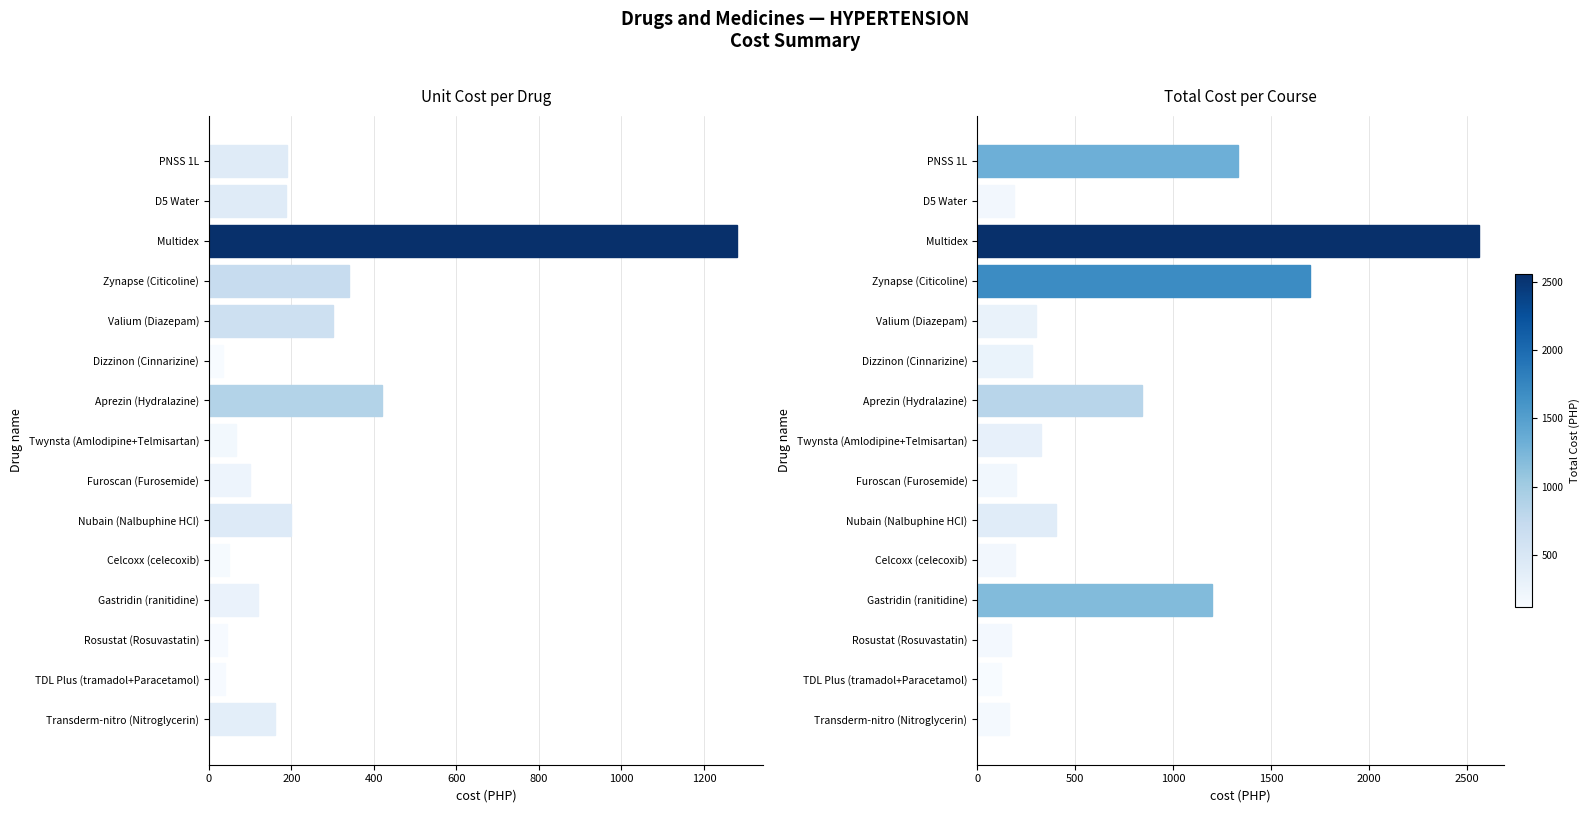

Is the value of Total Cost at Aprezin (Hydralazine) greater than the value of Unit Cost at Nubain (Nalbuphine HCI)?

Yes